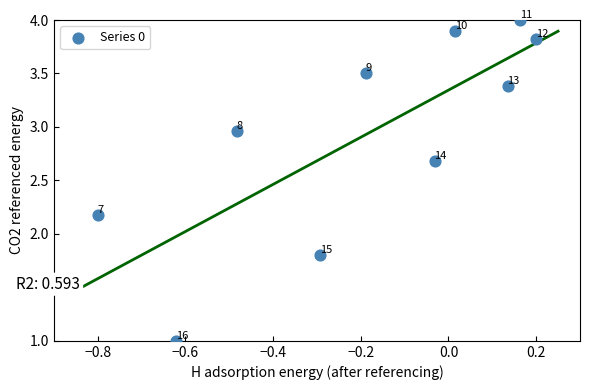

What is the range of X values (max minus min)?

1.0